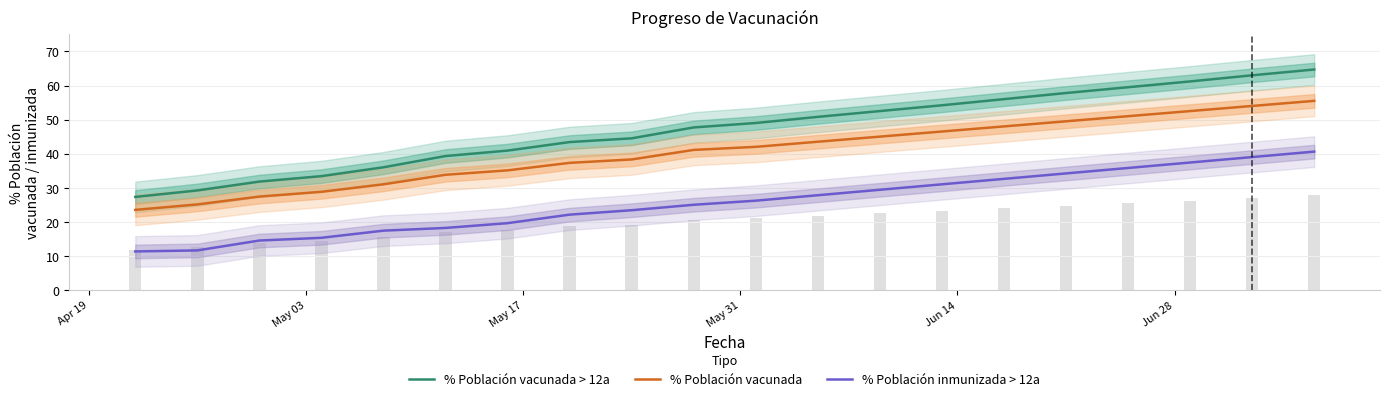

What is the value of the % Población vacunada bar at the 15th from the left?

48.0